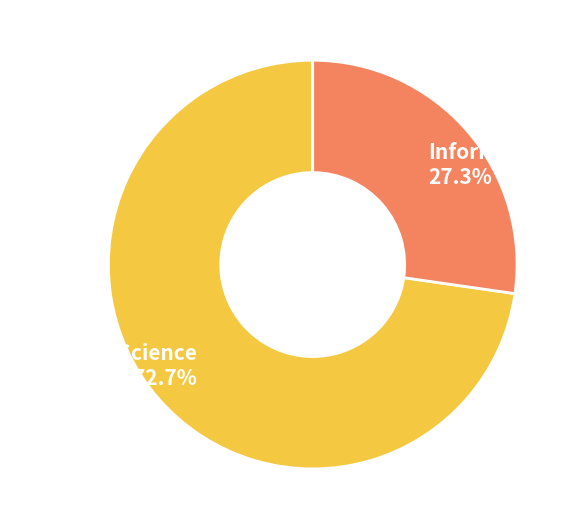

The Computer Science slice represents 73% of the pie. True or false?

True